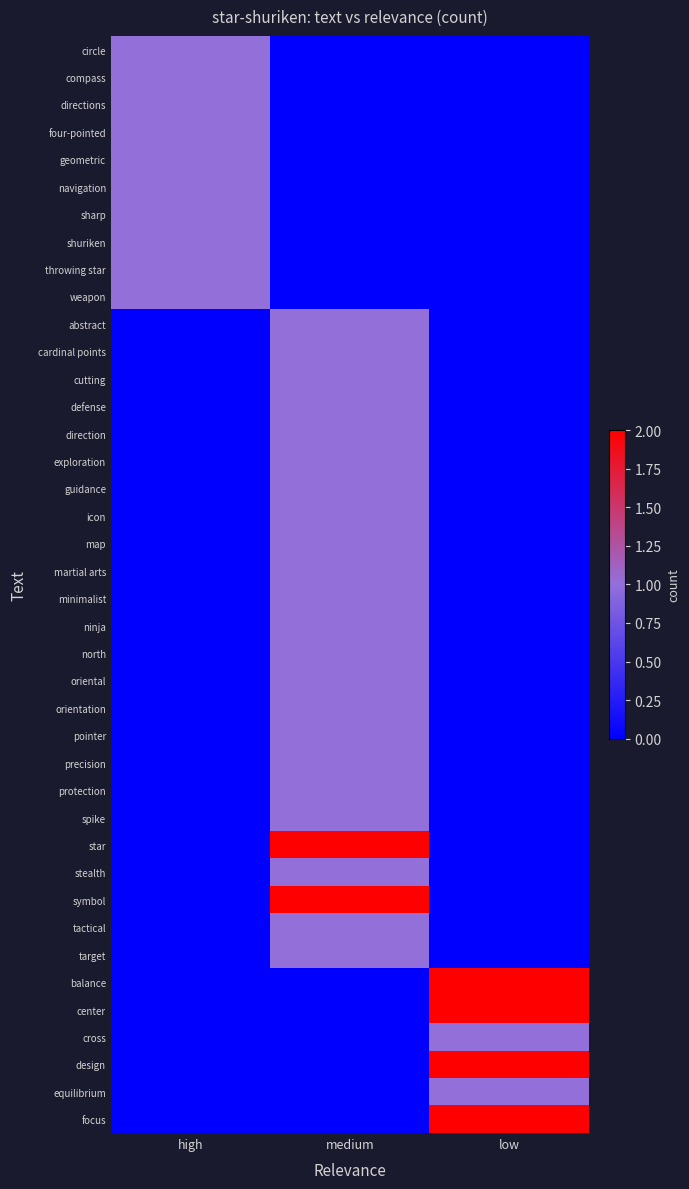

What is the spread (max minus min) of values at low?

2